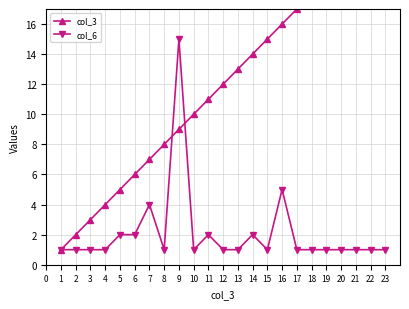

Where is col_6 nearest to the value 8?

16